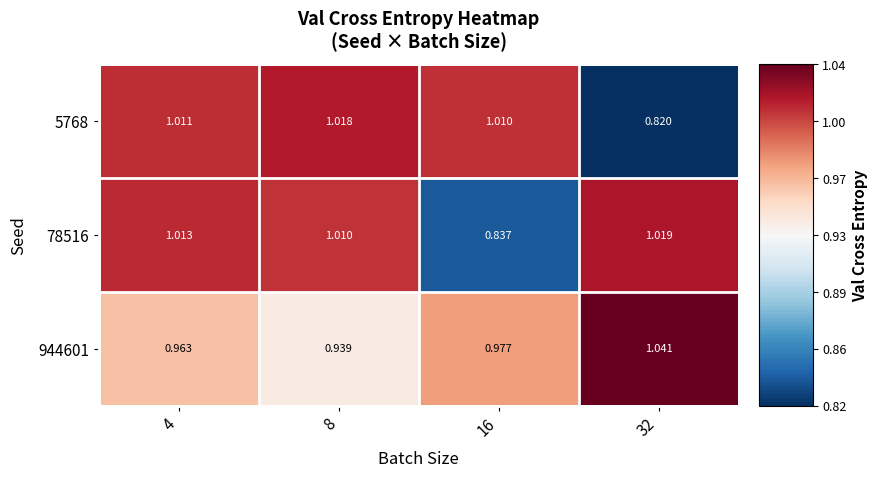

How many series are shown in this chart?

3